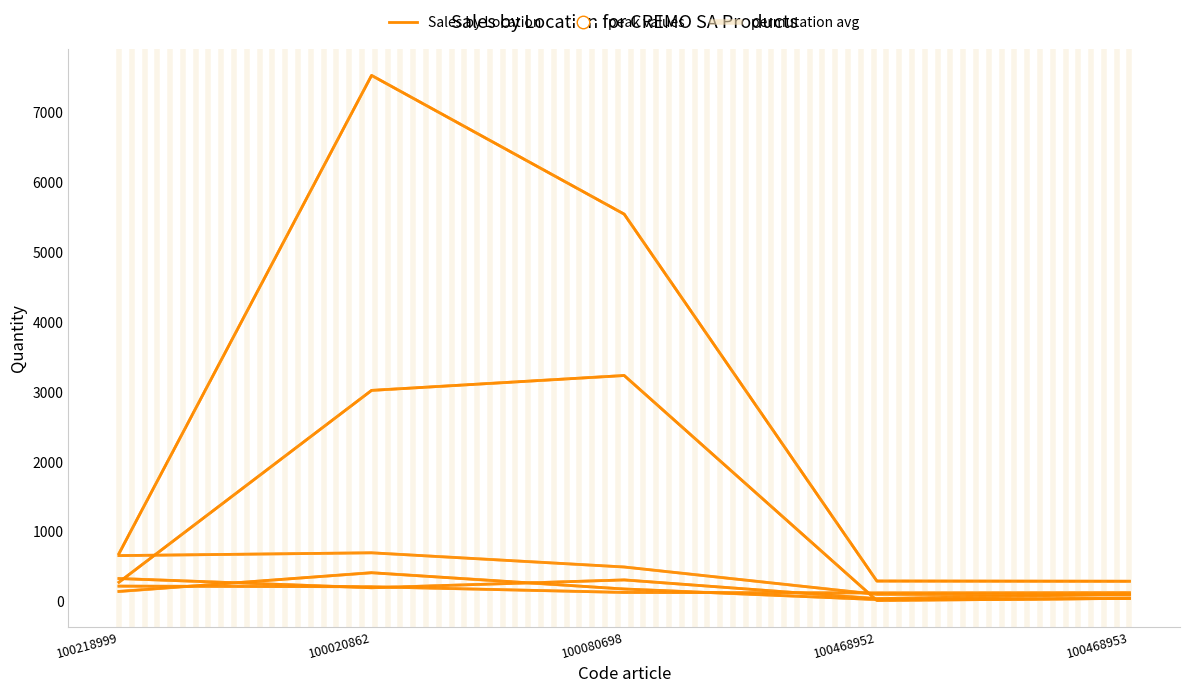

Reading right to left, transcribe all the data shown in this chart.

Ascona-Delta: 100468953=97	100468952=107	100080698=498	100020862=701	100218999=661
Baden: 100468953=130	100468952=127	100080698=134	100020862=215	100218999=224
Bâle: 100468953=110	100468952=45	100080698=313	100020862=201	100218999=333
Balerna: 100468953=48	100468952=32	100080698=183	100020862=416	100218999=148
Bienne: 100468953=49	100468952=19	100080698=3238	100020862=3025	100218999=280
Chavannes: 100468953=294	100468952=297	100080698=5547	100020862=7532	100218999=689